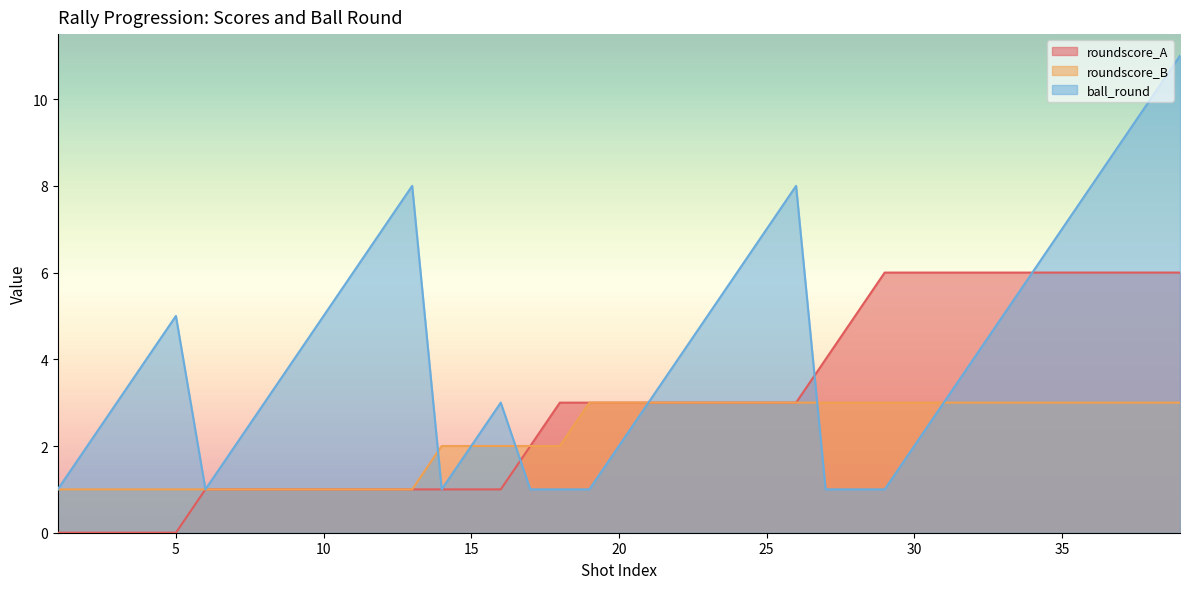

Reading left to right, list all the values displayed in this chart.

roundscore_A: 0	0	0	0	0	1	1	1	1	1	1	1	1	1	1	1	2	3	3	3	3	3	3	3	3	3	4	5	6	6	6	6	6	6	6	6	6	6	6
roundscore_B: 1	1	1	1	1	1	1	1	1	1	1	1	1	2	2	2	2	2	3	3	3	3	3	3	3	3	3	3	3	3	3	3	3	3	3	3	3	3	3
ball_round: 1	2	3	4	5	1	2	3	4	5	6	7	8	1	2	3	1	1	1	2	3	4	5	6	7	8	1	1	1	2	3	4	5	6	7	8	9	10	11